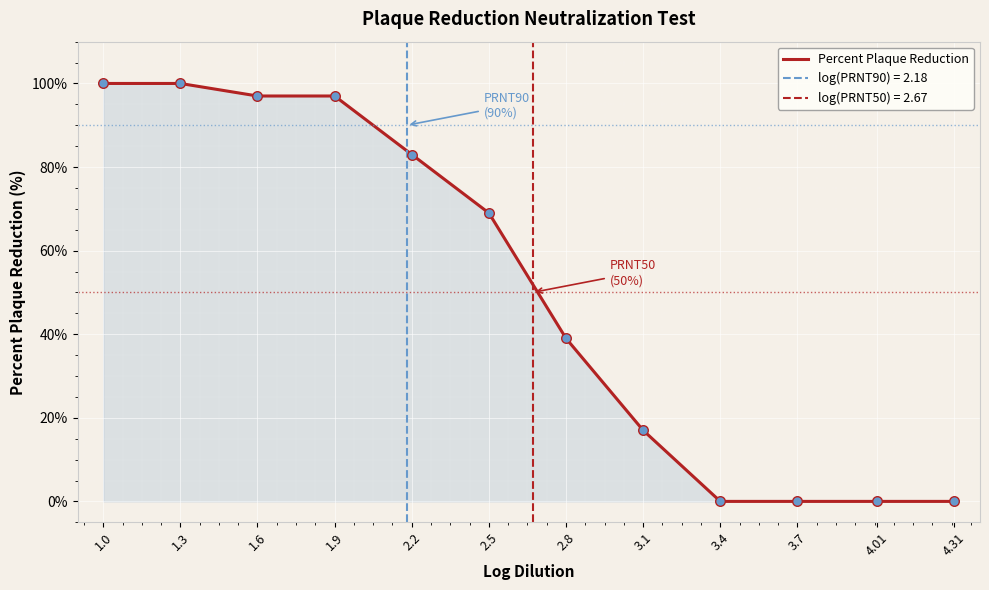

What is the change in value from 1.9 to 4.31?

-97